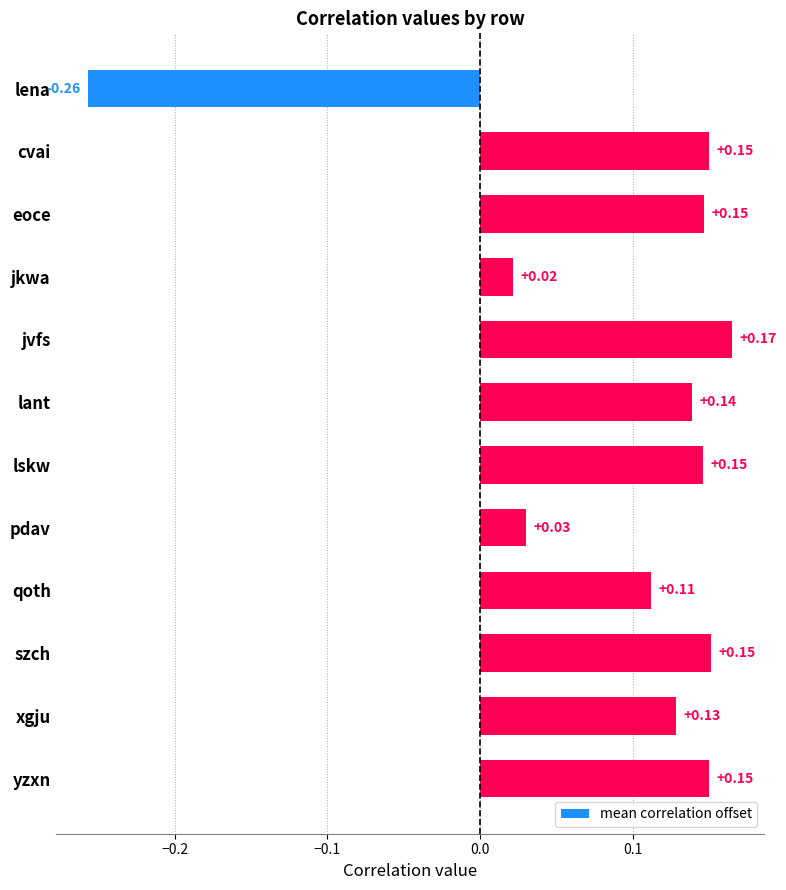

What is the label of the 9th bar from the bottom?

jkwa